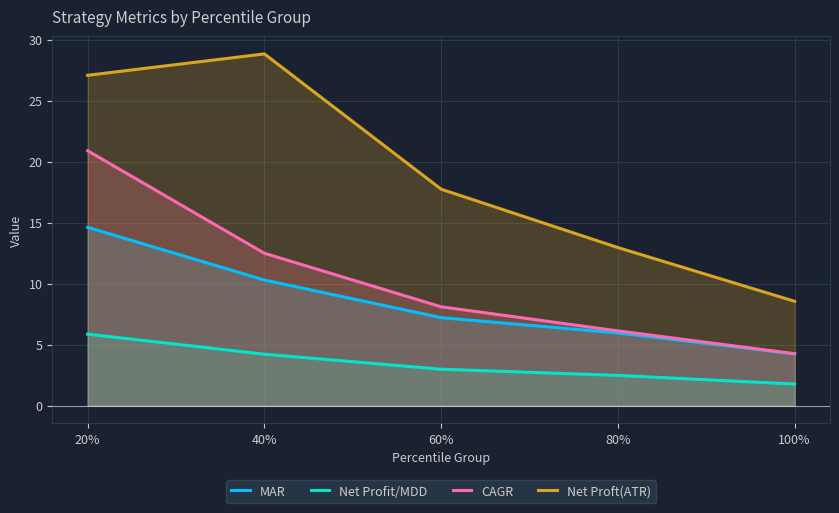

What is the sum of the MAR values at 40% and 100%?

14.6